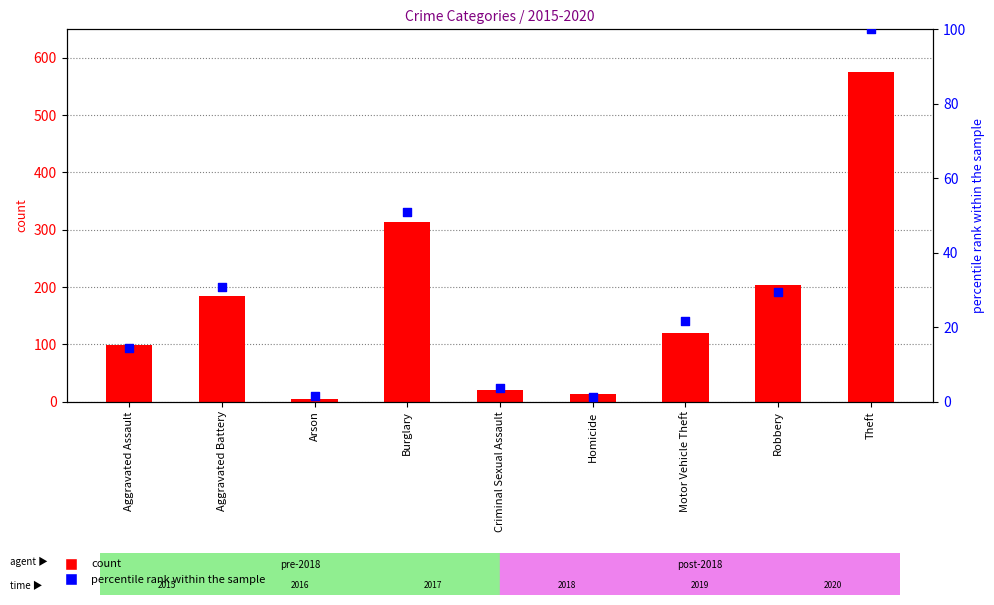

Which series has the widest spread of Y values?

count